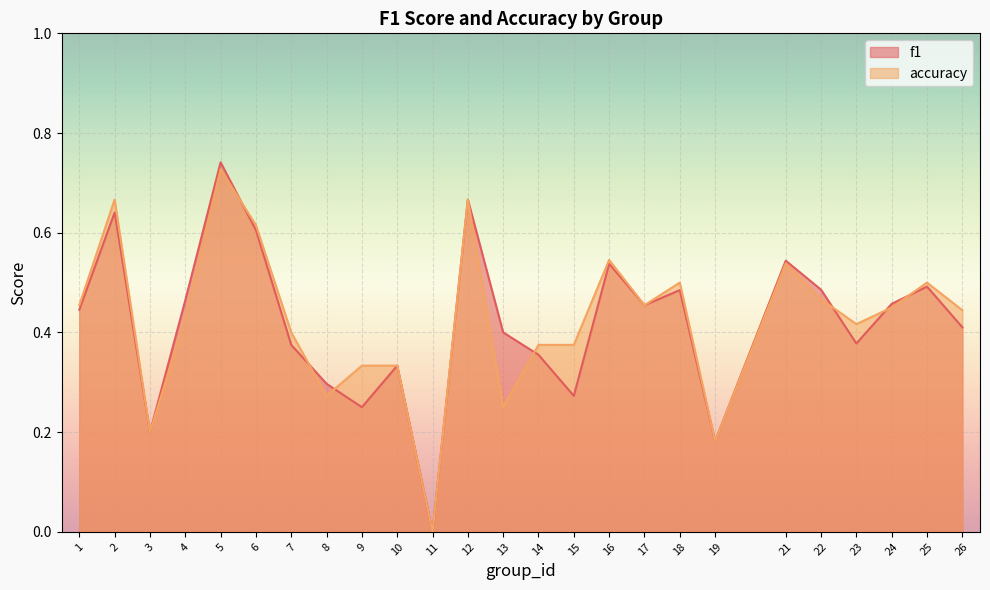

What is the approximate value of f1 at 19?

0.2